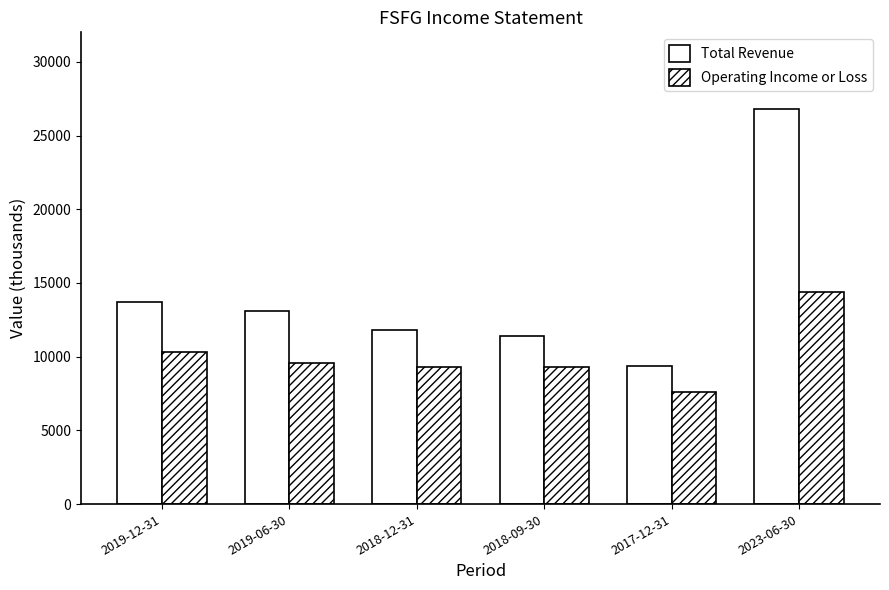

What is the total value across all series at 2019-06-30?

22700